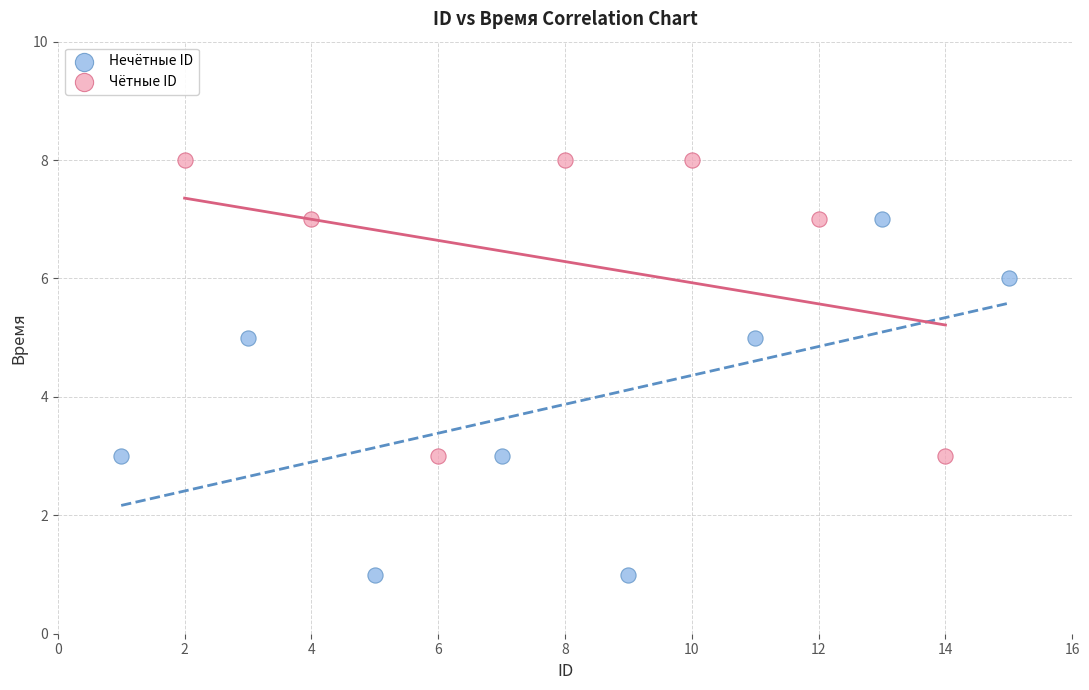

Which series has the largest Y range (max minus min)?

Нечётные ID